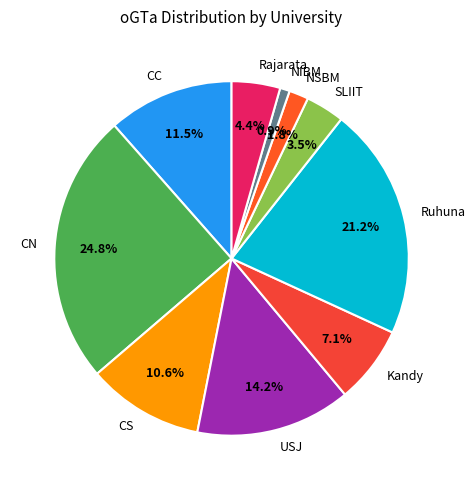

Which has a higher value, SLIIT or USJ?

USJ